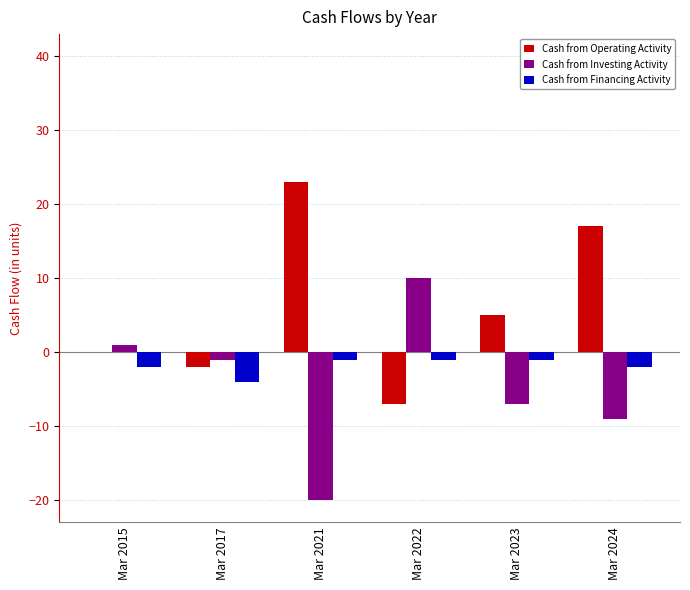

What is the sum of all Cash from Operating Activity values?

36